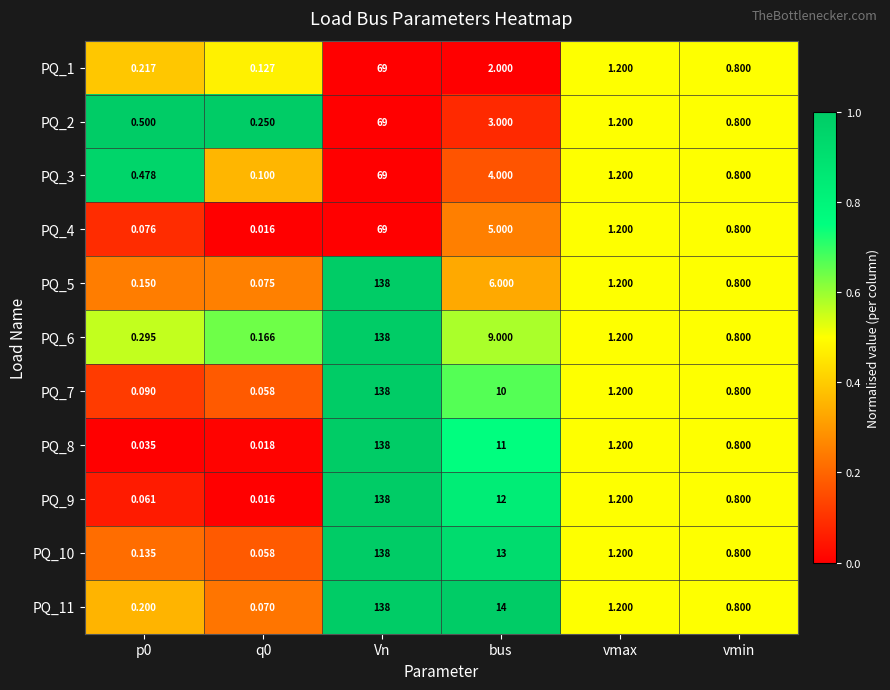

Which series has the largest total across all categories?

PQ_11